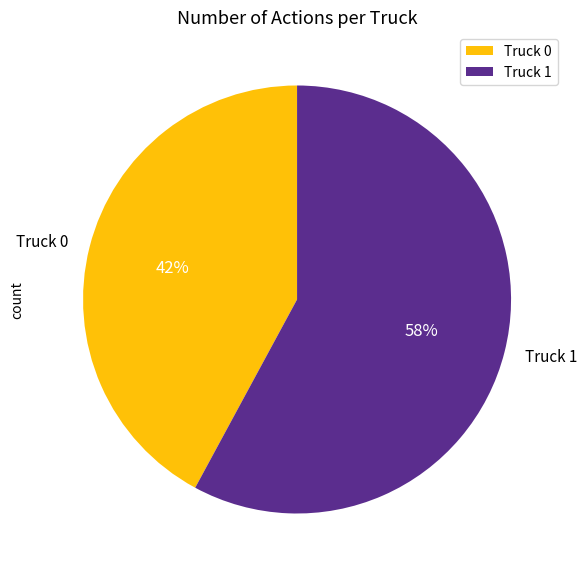

How many slices are in this pie chart?

2